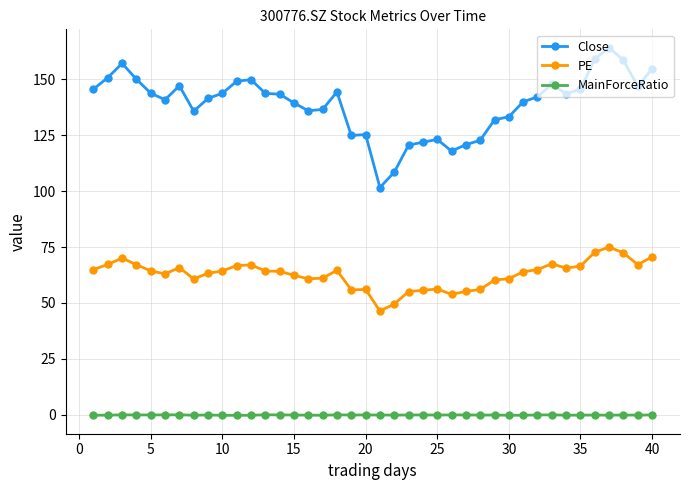

What is the sum of all Close values?

5548.9